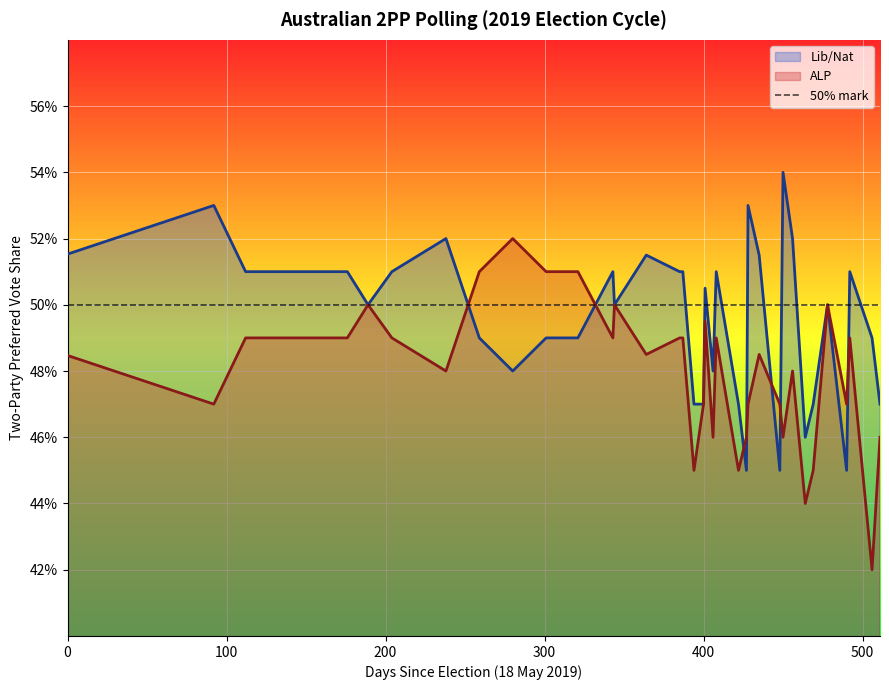

What are all the series names shown in the legend?

Lib/Nat, ALP